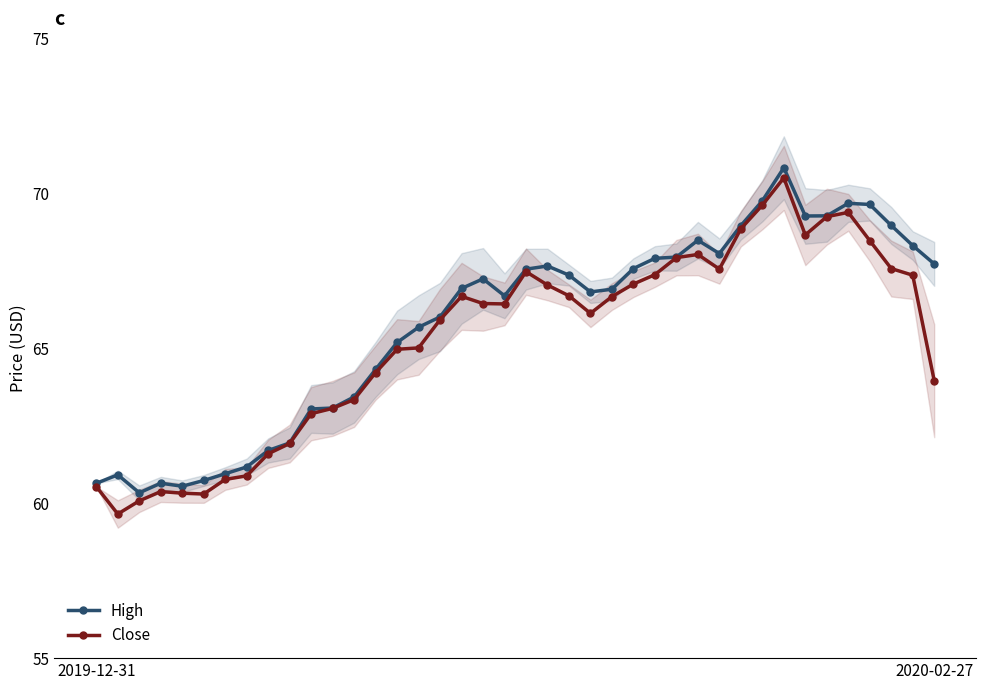

What is the lowest value of the Close series?

59.7